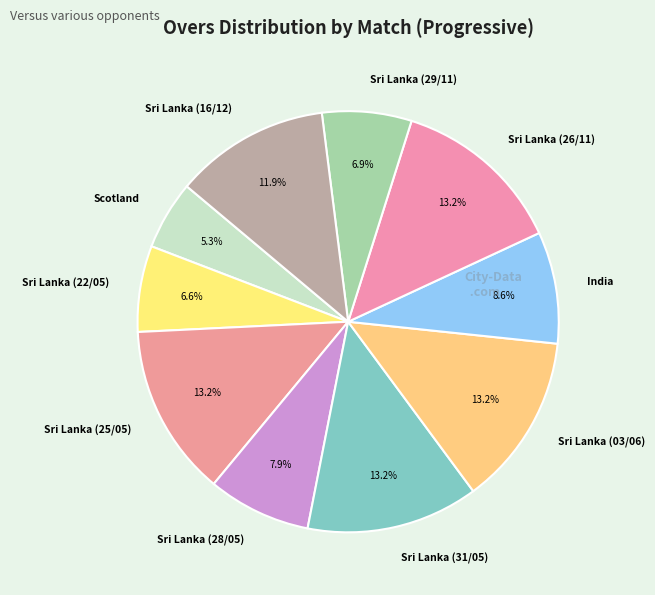

Which category has the smallest portion of the pie?

Scotland